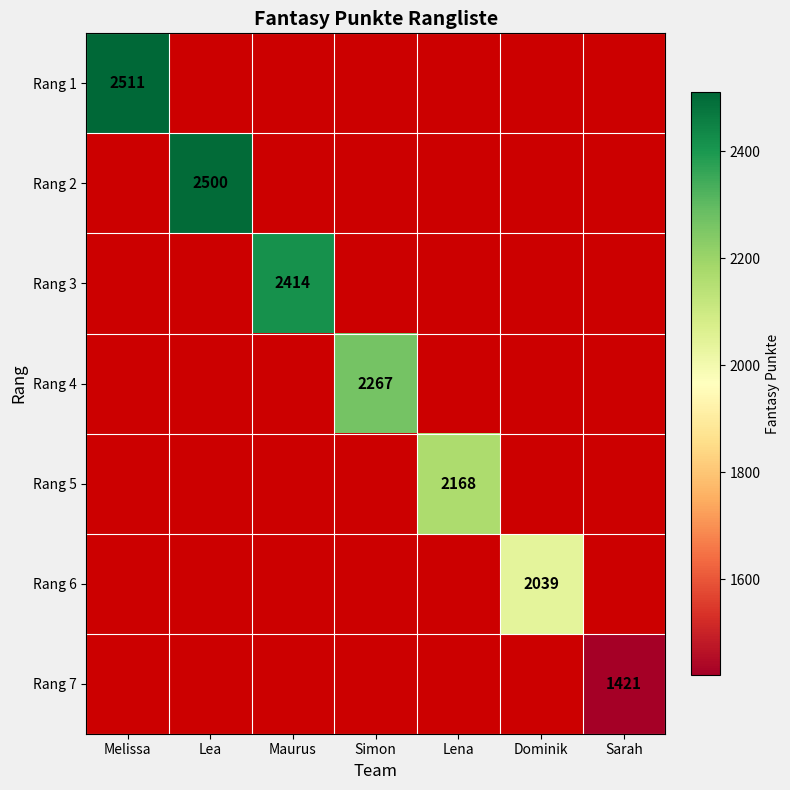

What is the minimum value shown in the chart?

1421.0